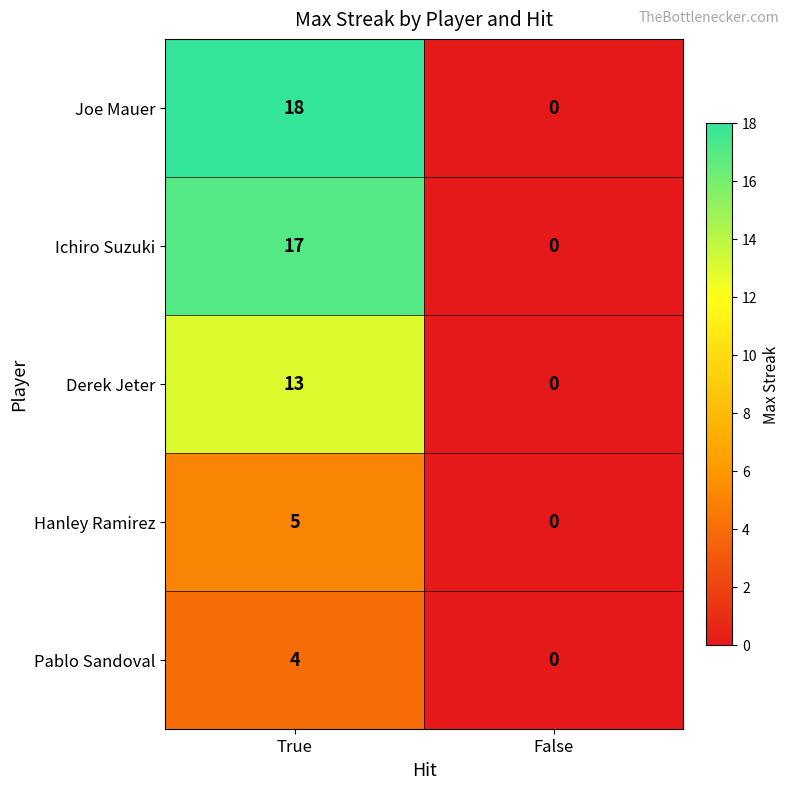

True or false: Joe Mauer has a value of 7 at True.

False